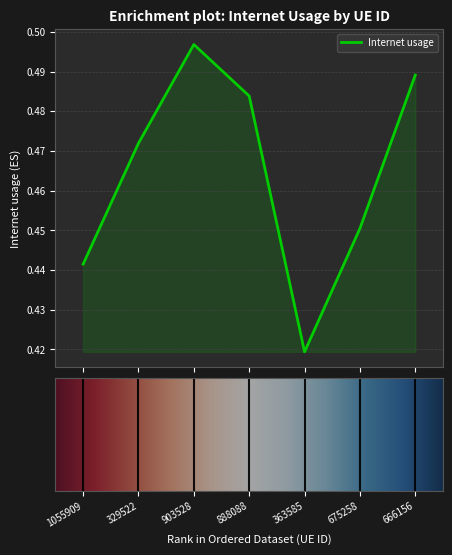

How many values are between 0 and 1?

7